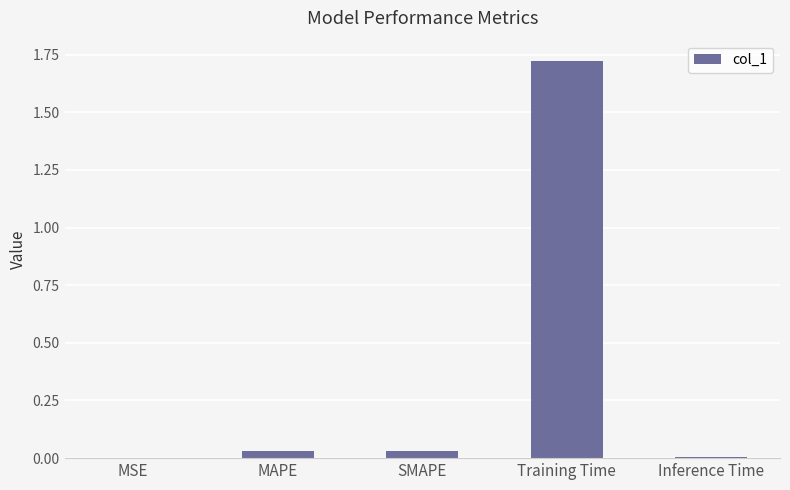

The value at Training Time is 0.5. True or false?

False